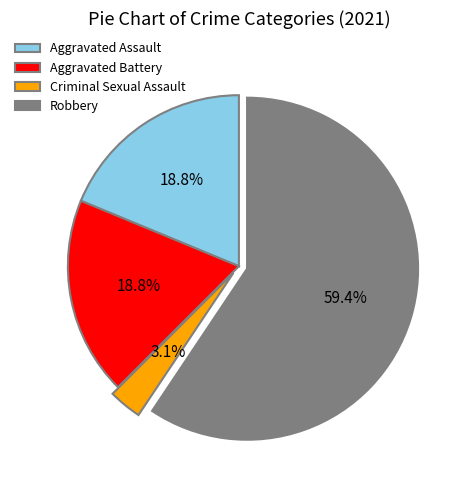

What is the smallest slice in the pie chart?

Criminal Sexual Assault